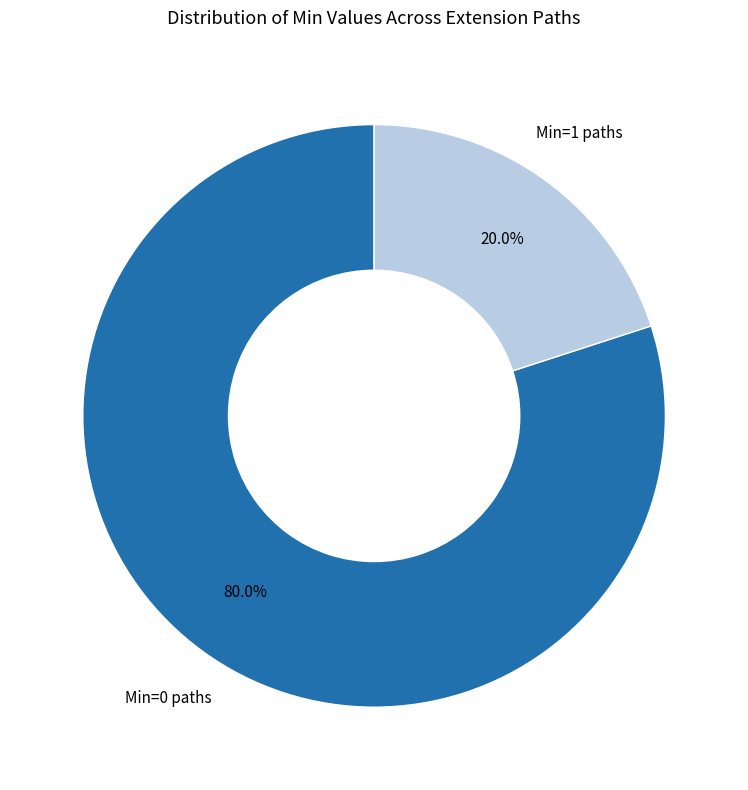

Is there any slice that represents more than half of the pie?

Yes